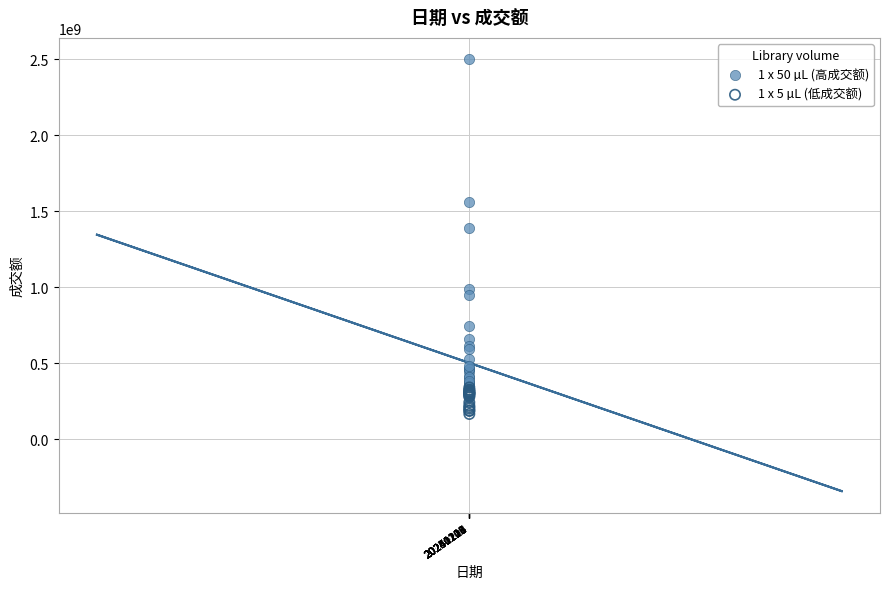

Which series contains the lowest Y value?

1 x 5 µL (低成交额)